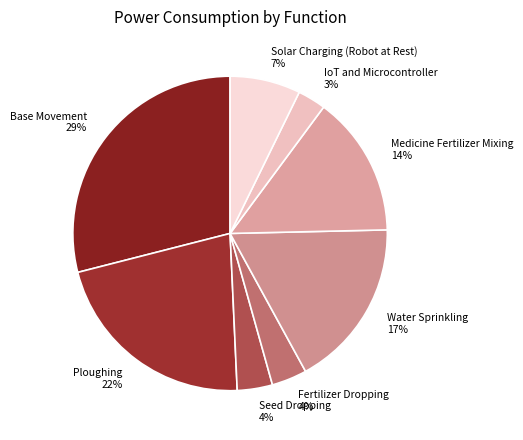

How many segments does this pie chart have?

8